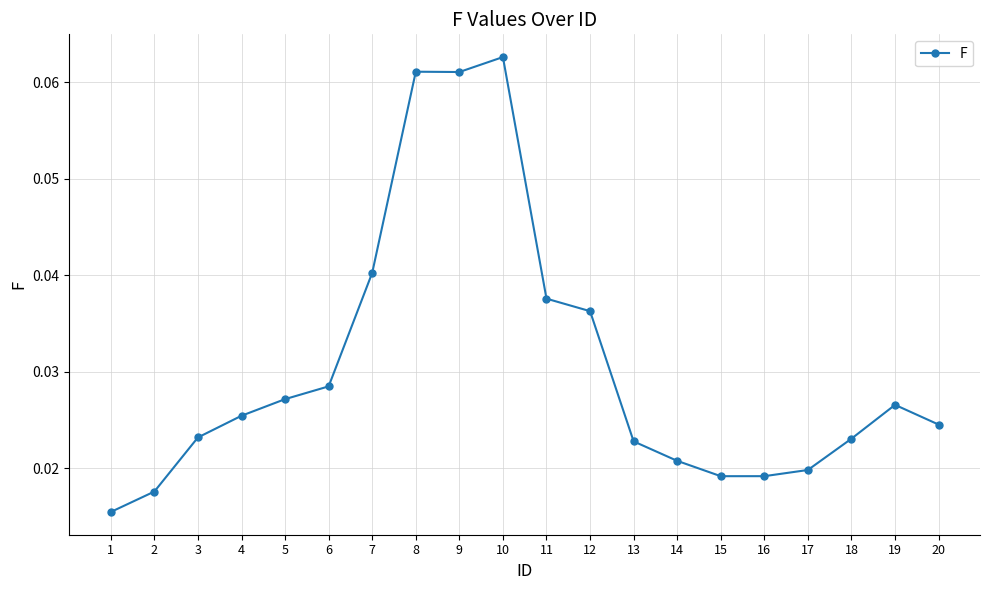

How many categories are shown in the chart?

20